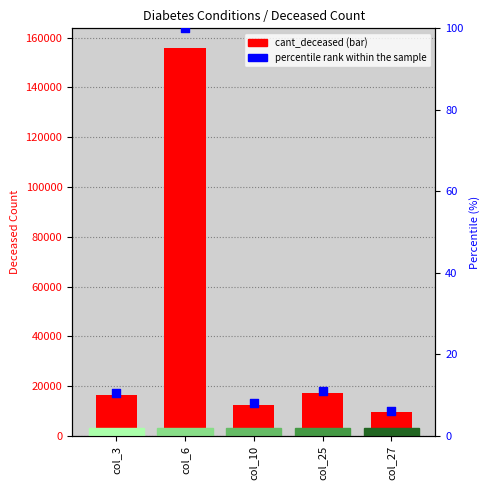

At which category is the sum across all series the highest?

col_6